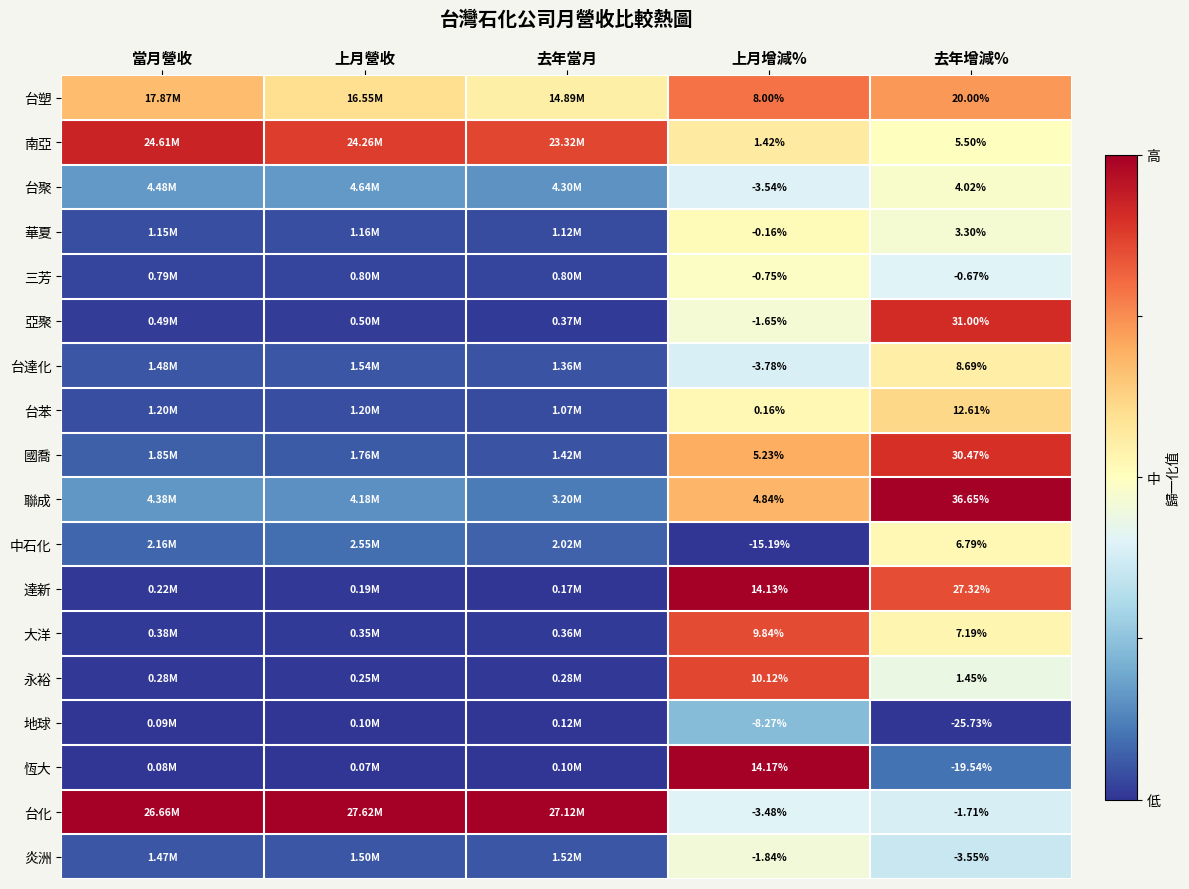

At 去年增減%, list the series in order from smallest to largest.

地球, 恆大, 炎洲, 台化, 三芳, 永裕, 華夏, 台聚, 南亞, 中石化, 大洋, 台達化, 台苯, 台塑, 達新, 國喬, 亞聚, 聯成